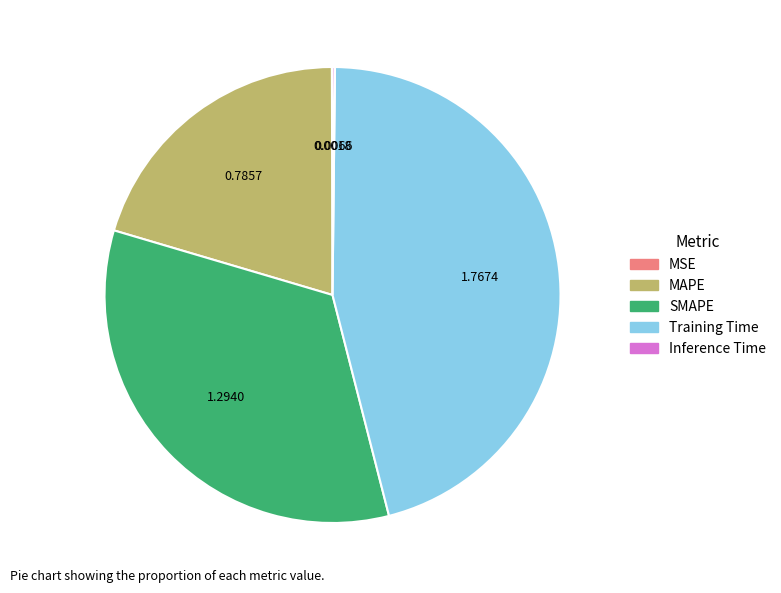

Which category has the biggest portion of the pie?

Training Time